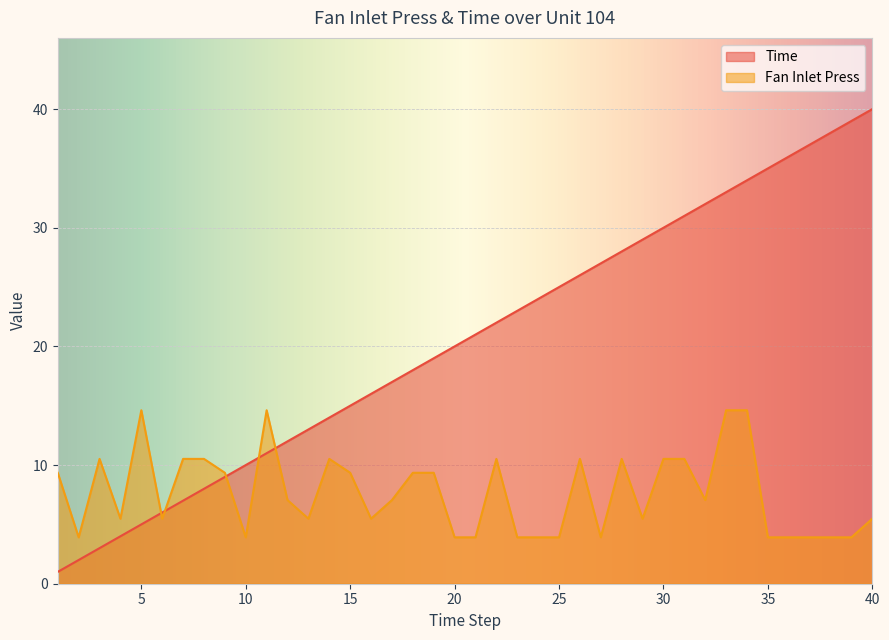

The Fan Inlet Press series shows 9.3 at 19. True or false?

True